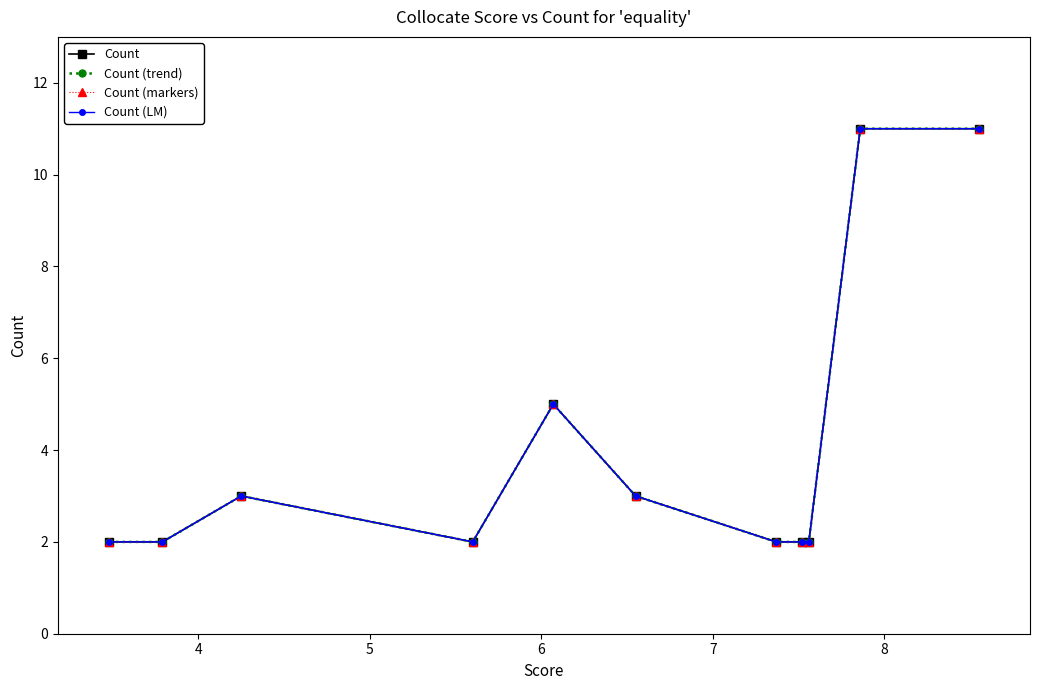

What is the average value of the Count (markers) series?

4